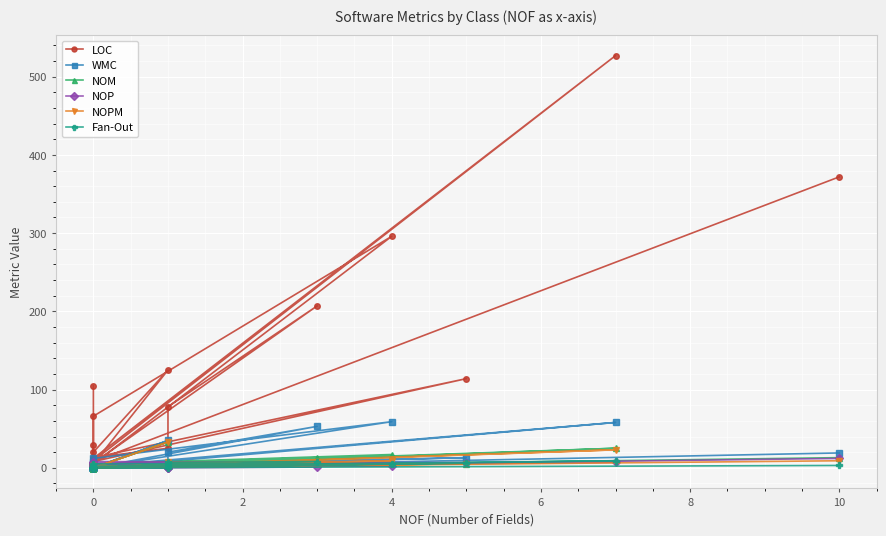

At how many categories does at least one series exceed 311?

2